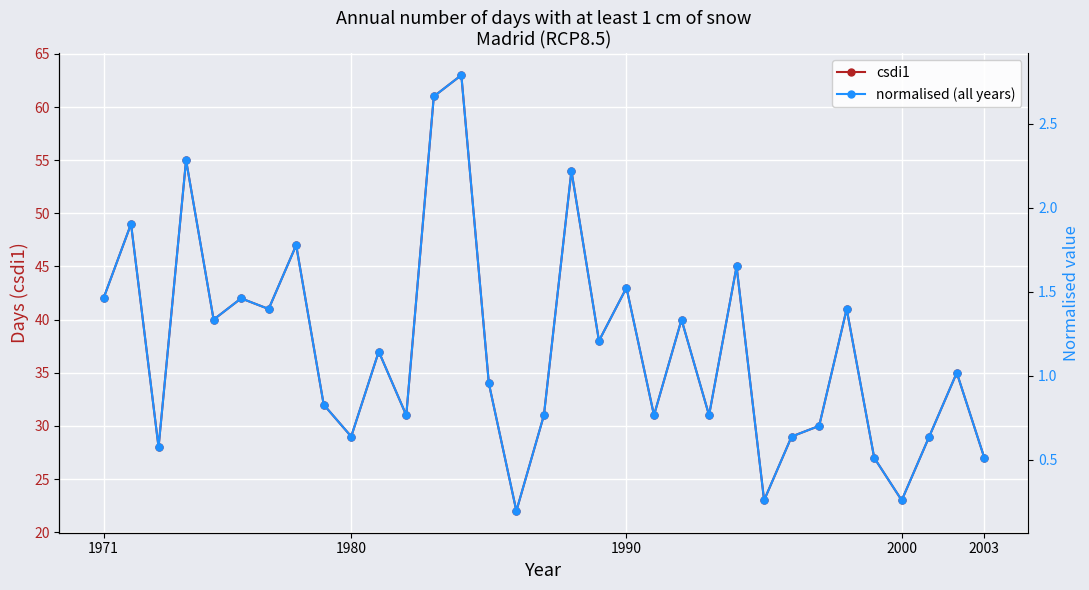

True or false: normalised (all years) has more than 2 points higher than both neighbors.

True